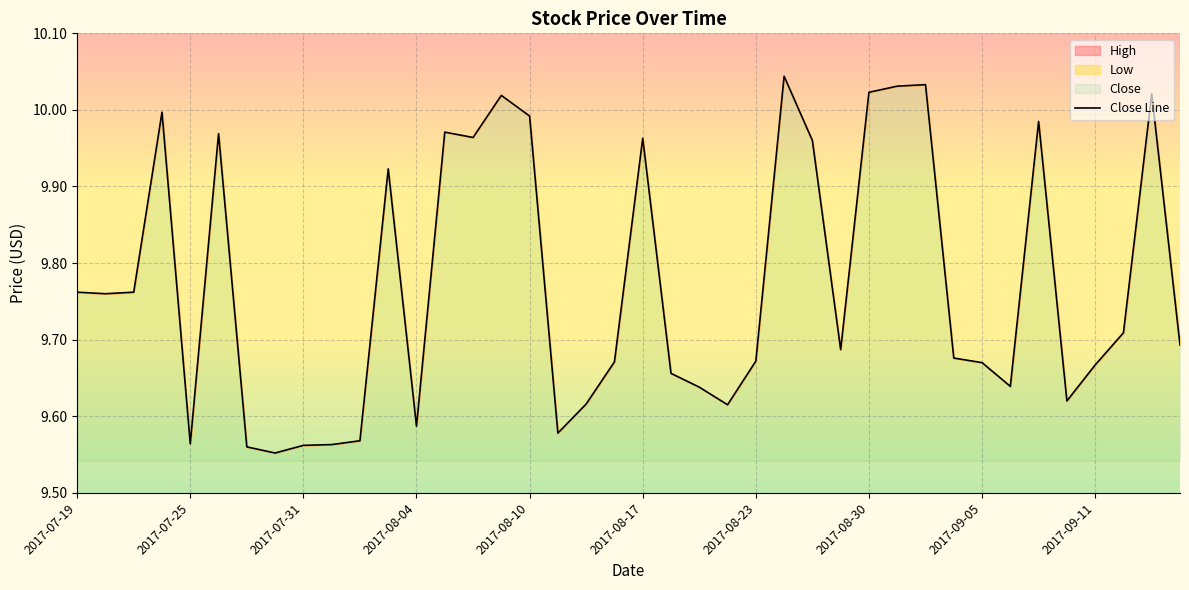

Does the chart display data point markers on the line(s)?

No